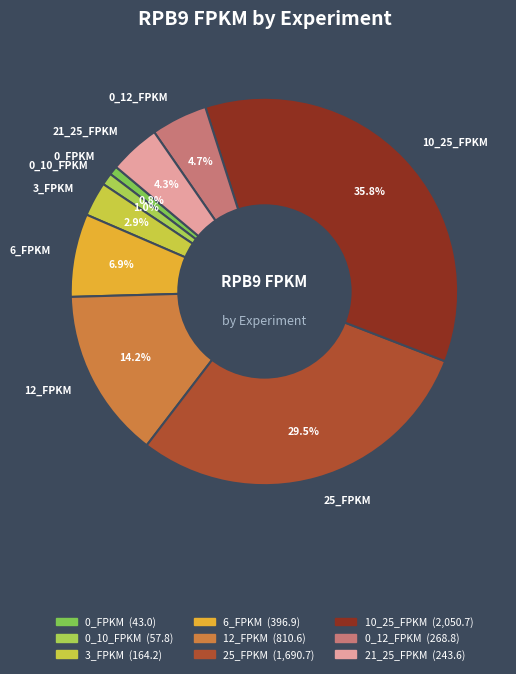

Approximately how many times larger is the value at 6_FPKM compared to 0_FPKM?

9.2